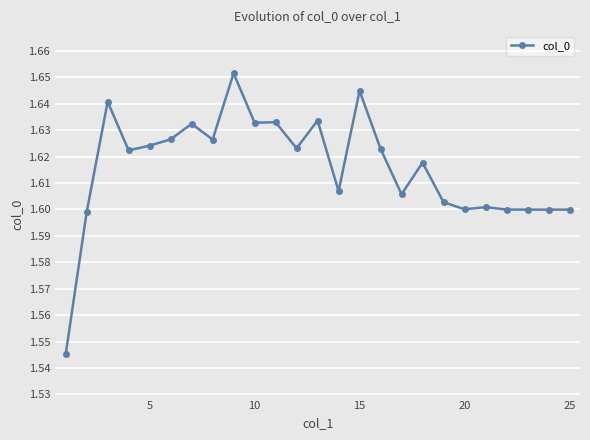

True or false: there are more than 2 points higher than both neighbors.

True